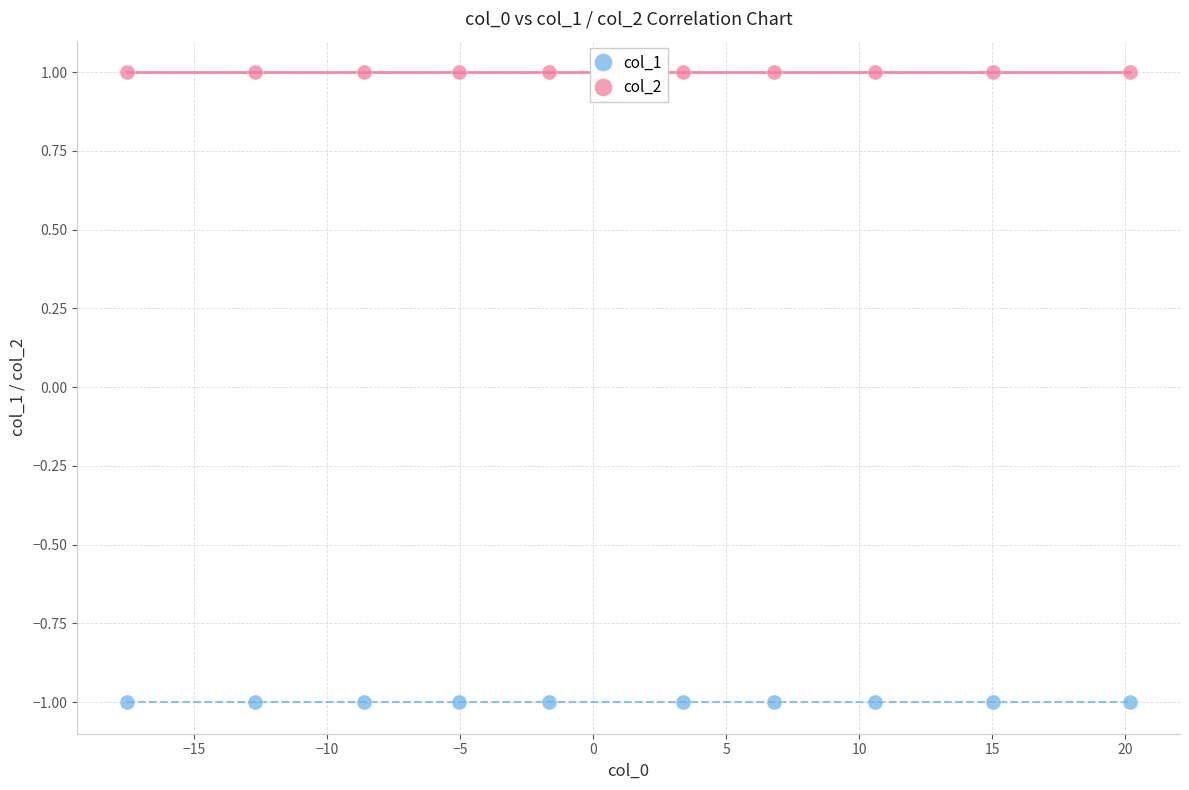

Which series contains the lowest Y value?

col_1